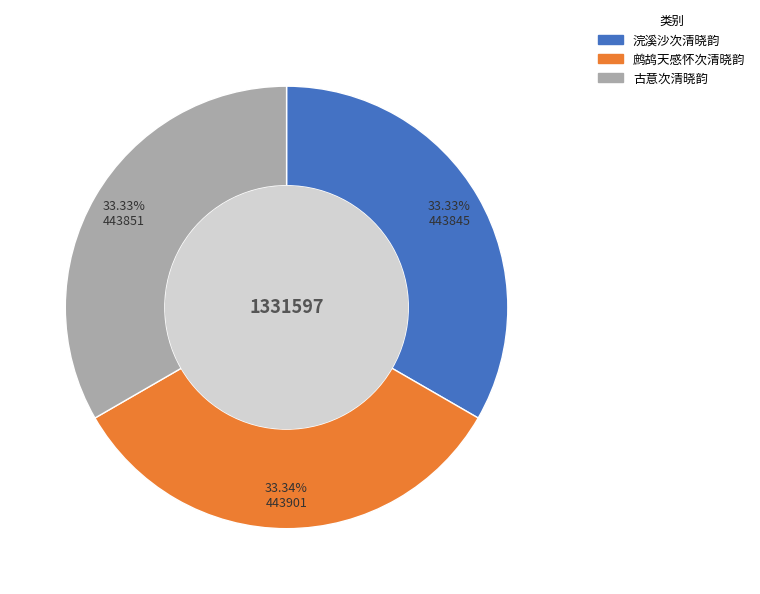

Count the number of slices in the pie.

3